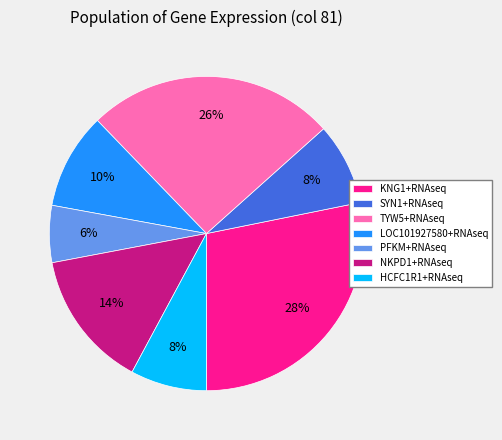

What percentage is the PFKM+RNAseq slice, to the nearest percent?

6%